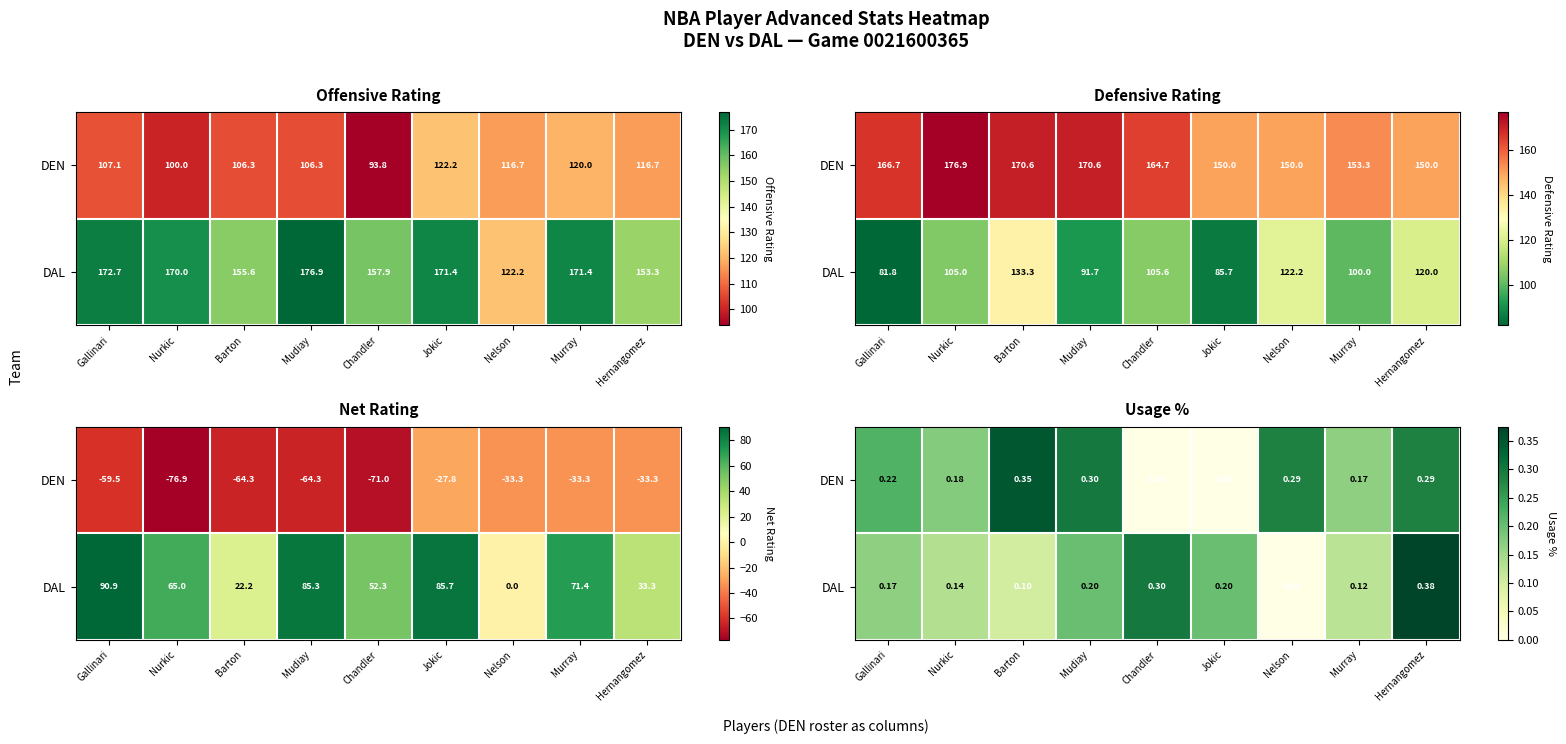

At which category is the sum across all series the highest?

Hernangomez